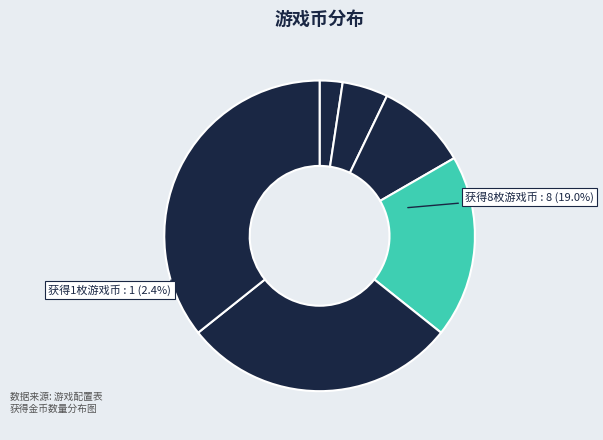

To the nearest percent, what portion does 获得1枚游戏币 represent?

2%